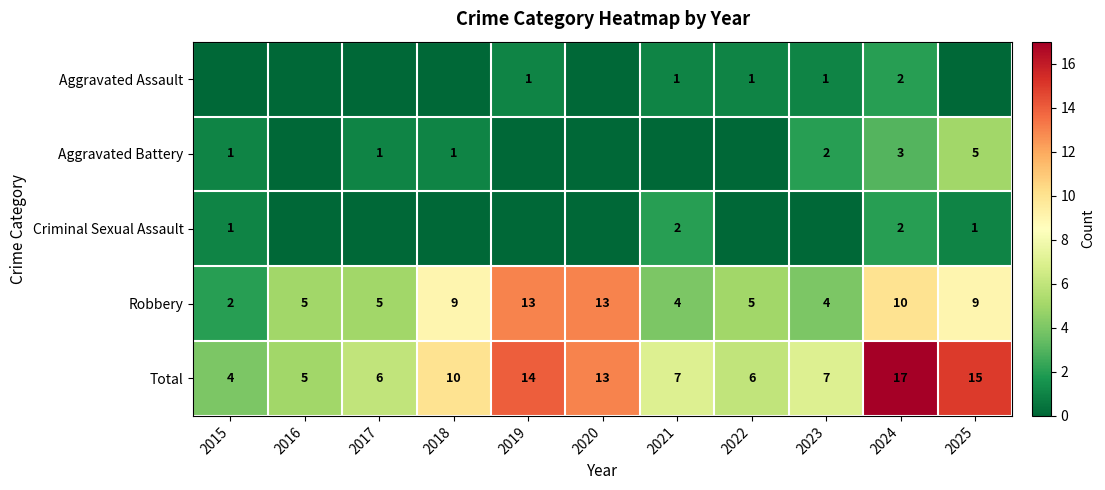

What is the sum of the Robbery values at 2017 and 2018?

14